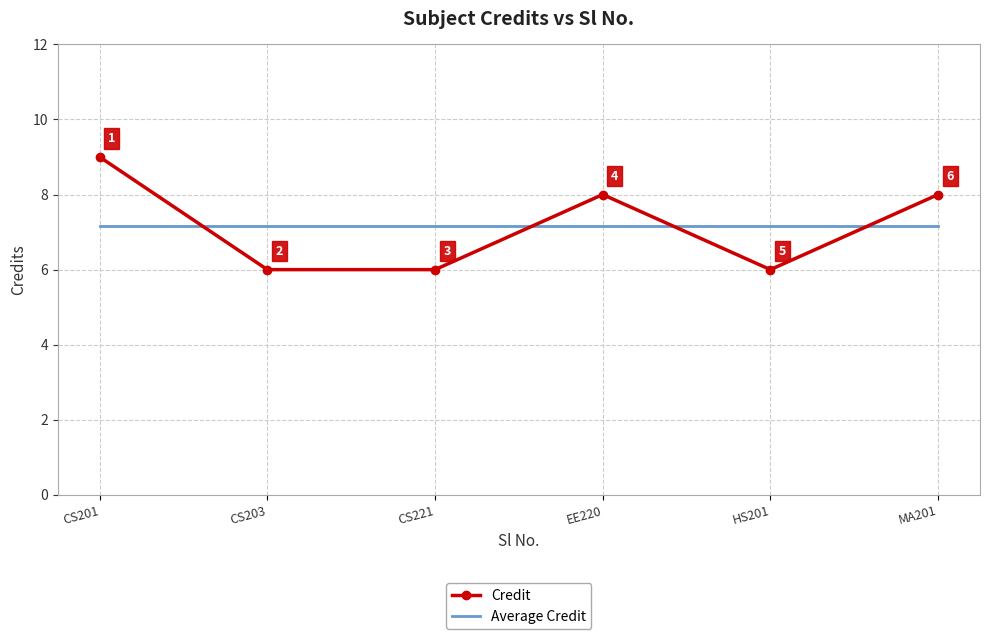

What is the maximum value shown in the chart?

9.0